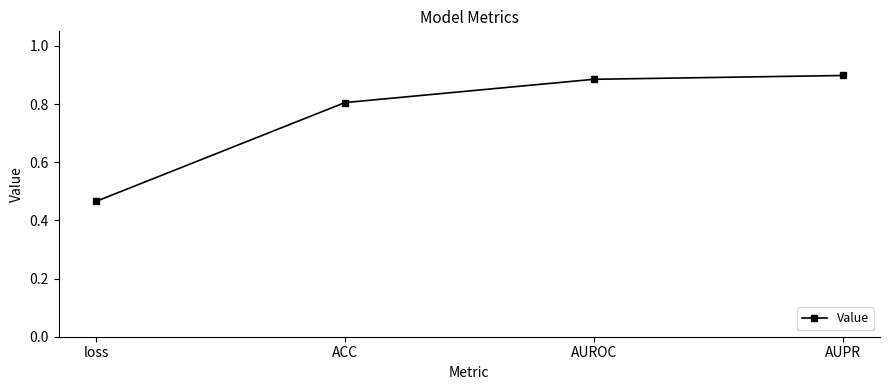

Between AUROC and ACC, which is larger?

AUROC